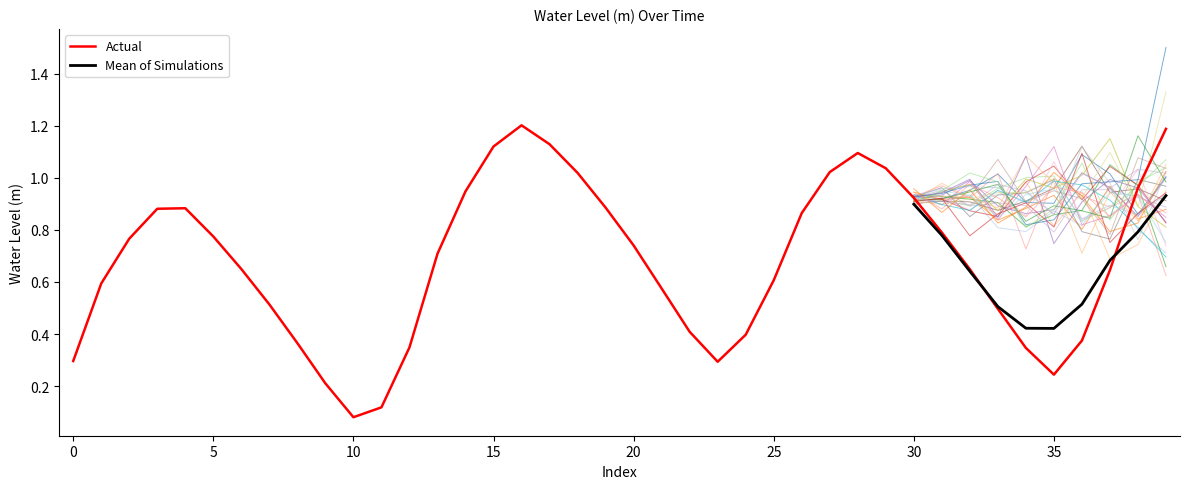

At which label does Actual reach its minimum?

10